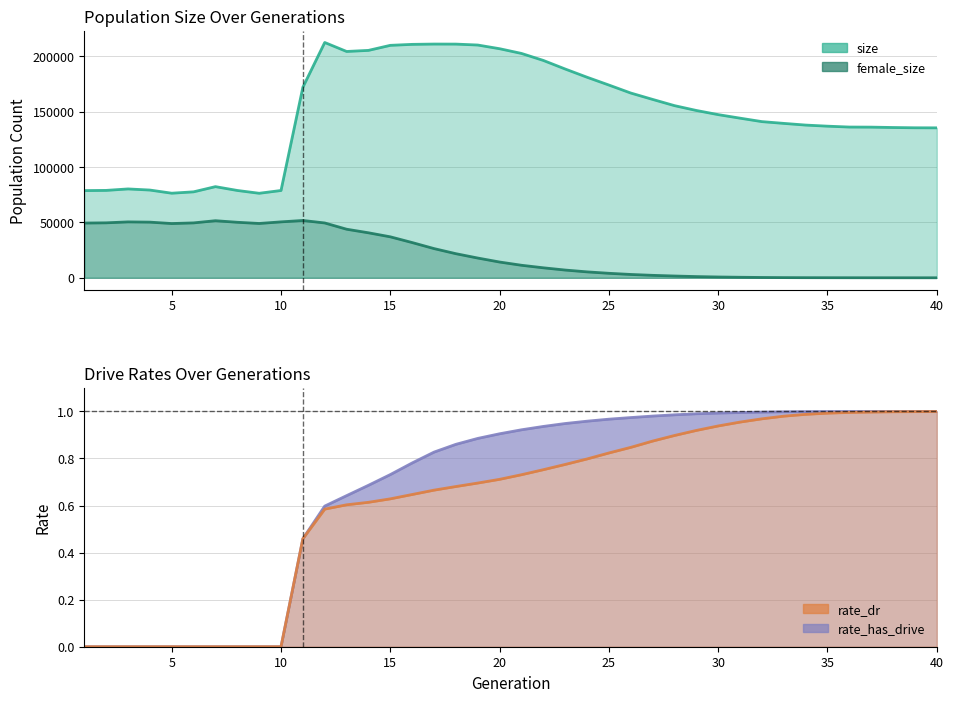

True or false: size and rate_dr intersect in this chart.

False